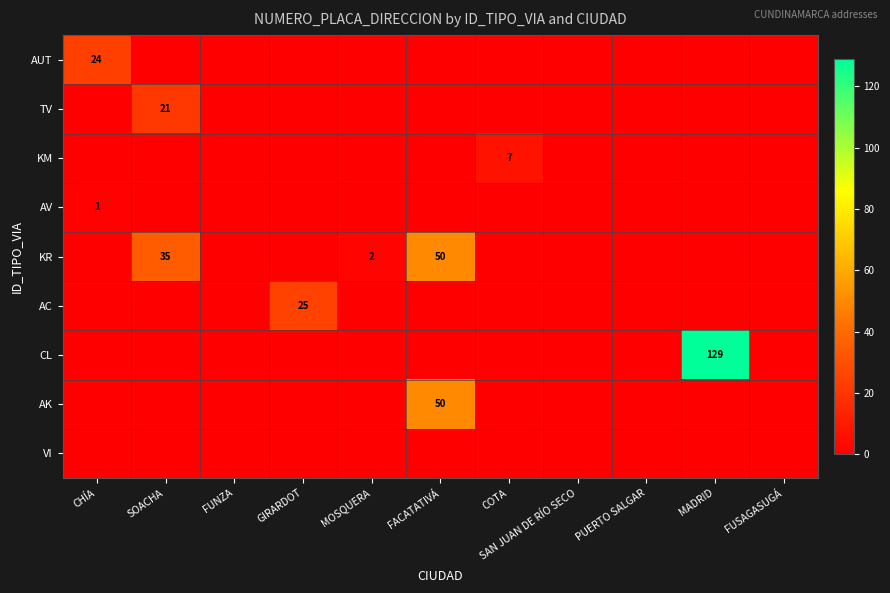

How many data points in AC are above 0?

1